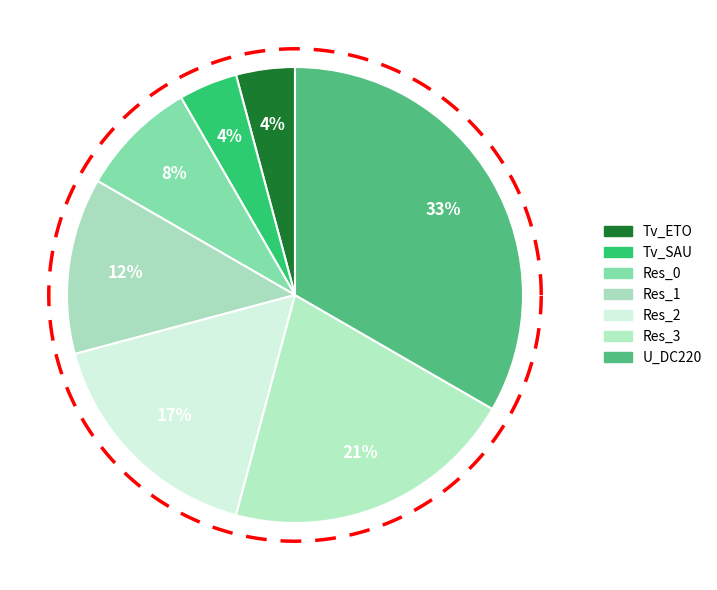

Approximately how many times larger is the value at Res_2 compared to U_DC220?

0.5